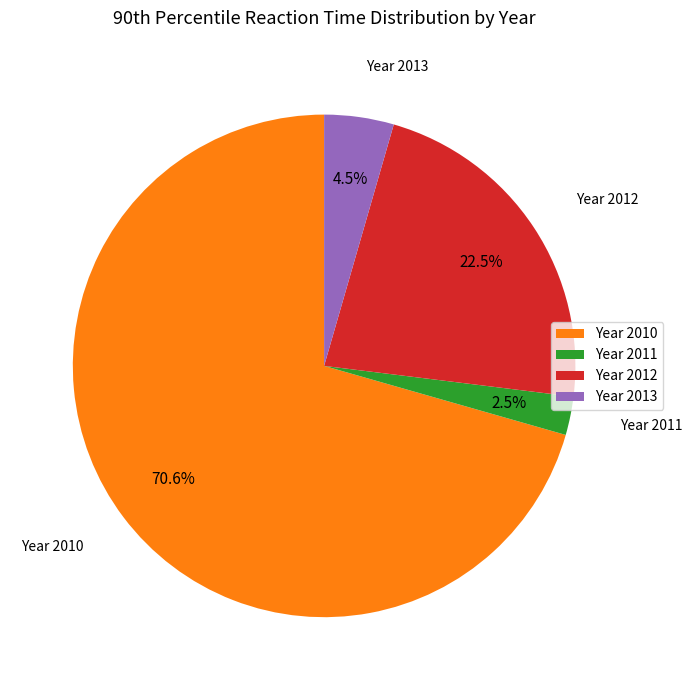

Which slice is the largest?

Year 2010